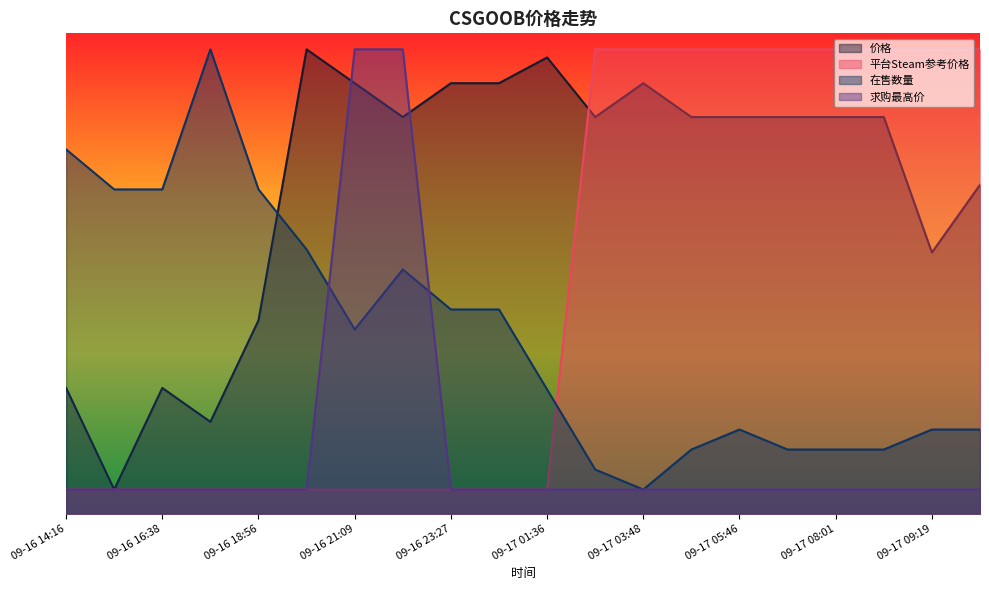

Rank the categories by 在售数量 value from lowest to highest.

09-17 03:48, 09-17 02:42, 09-17 04:46, 09-17 06:56, 09-17 08:01, 09-17 08:07, 09-17 05:46, 09-17 09:19, 09-17 10:17, 09-17 01:36, 09-16 21:09, 09-16 23:27, 09-17 00:25, 09-16 22:25, 09-16 20:04, 09-16 15:25, 09-16 16:38, 09-16 18:56, 09-16 14:16, 09-16 18:00